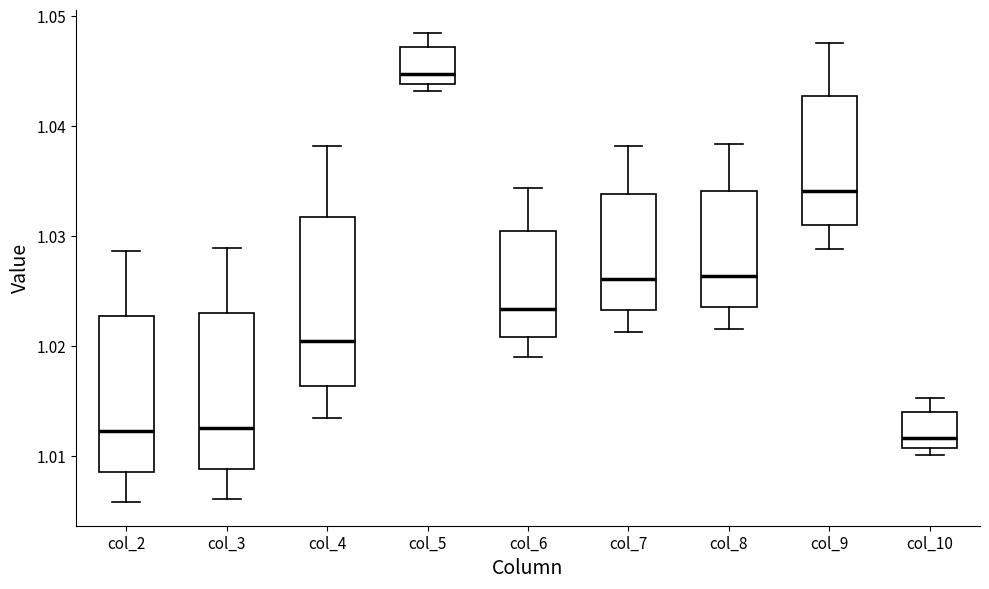

Where does the upper whisker of the box for col_5 end on the y-axis? The values are not printed on the chart, so give them approximately, as read against the axis.

1.048